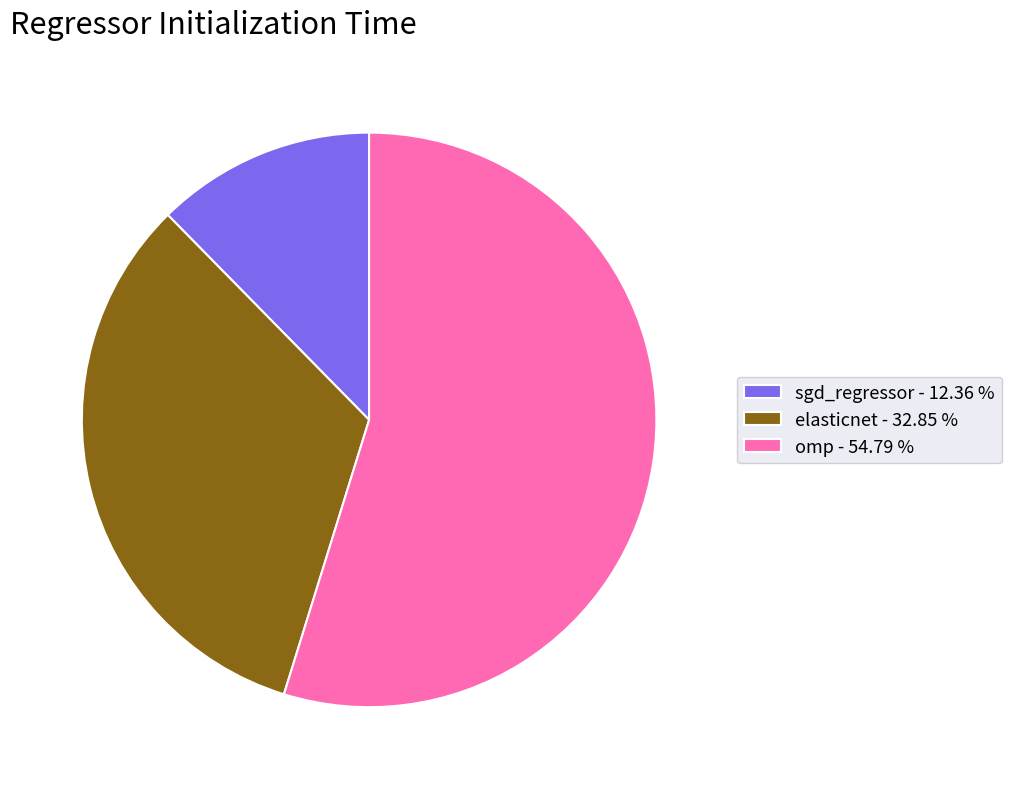

Does any single category account for the majority?

Yes